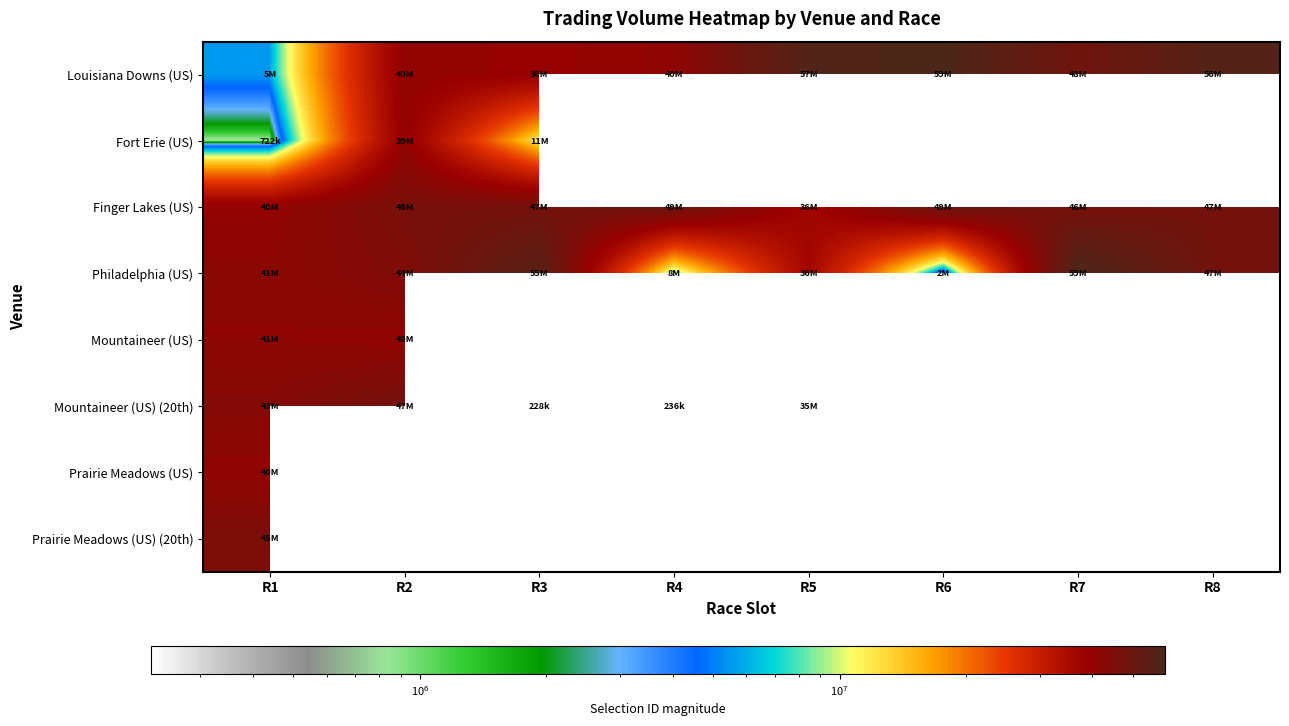

The Mountaineer (US) (20th) series shows 43382874.0 at R1. True or false?

True